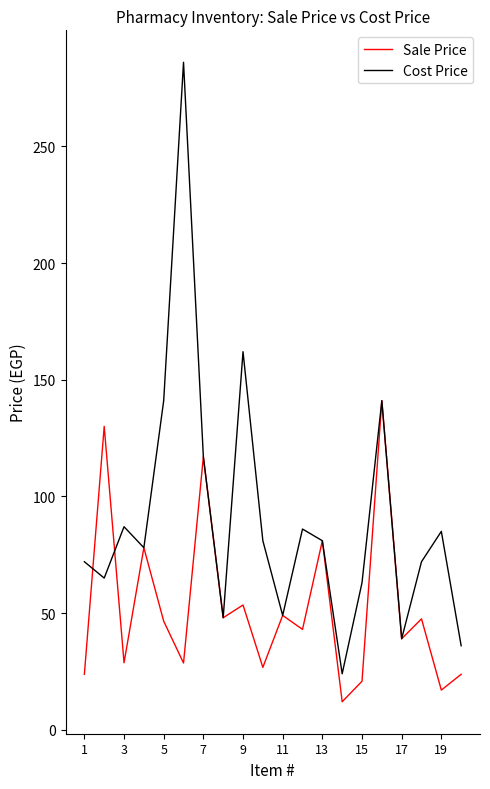

Rank the series by their maximum value, from lowest to highest.

Sale Price, Cost Price